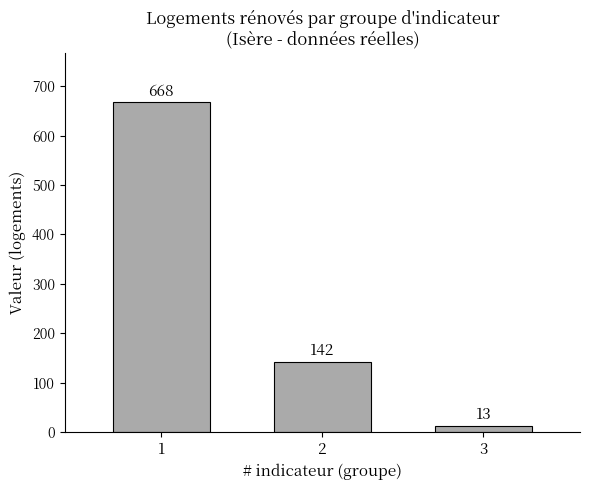

Reading left to right, list all the values displayed in this chart.

668	142	13